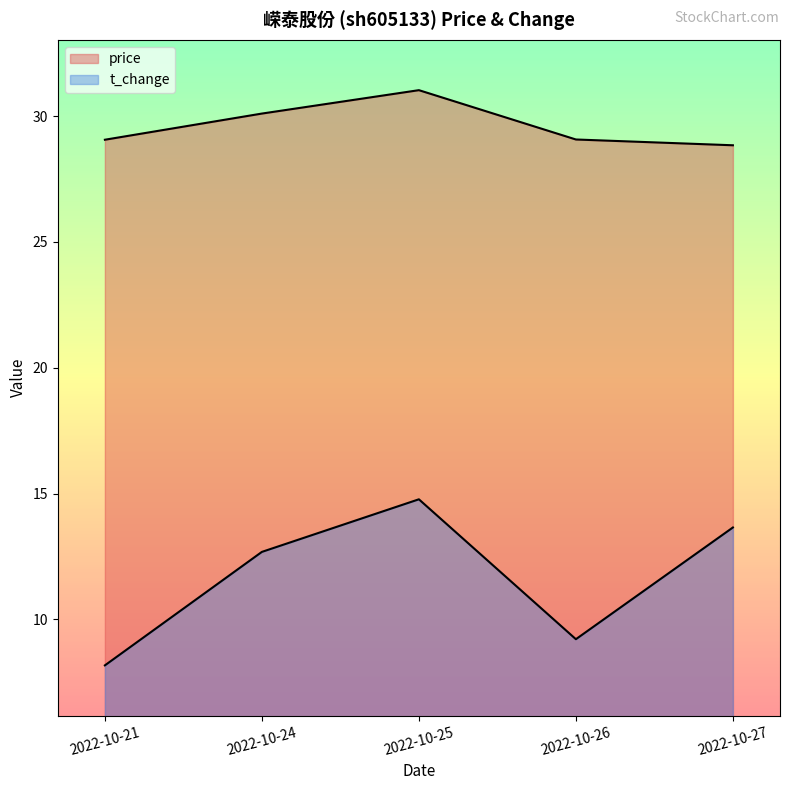

At which category is the sum across all series the highest?

2022-10-25